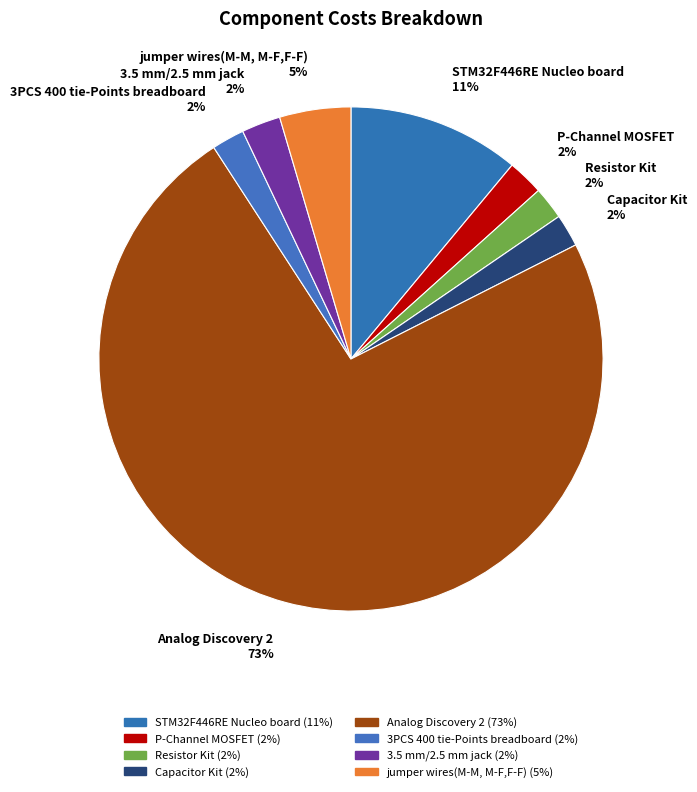

Is the sum of 3PCS 400 tie-Points breadboard 2% and Analog Discovery 2 73% greater than half?

Yes